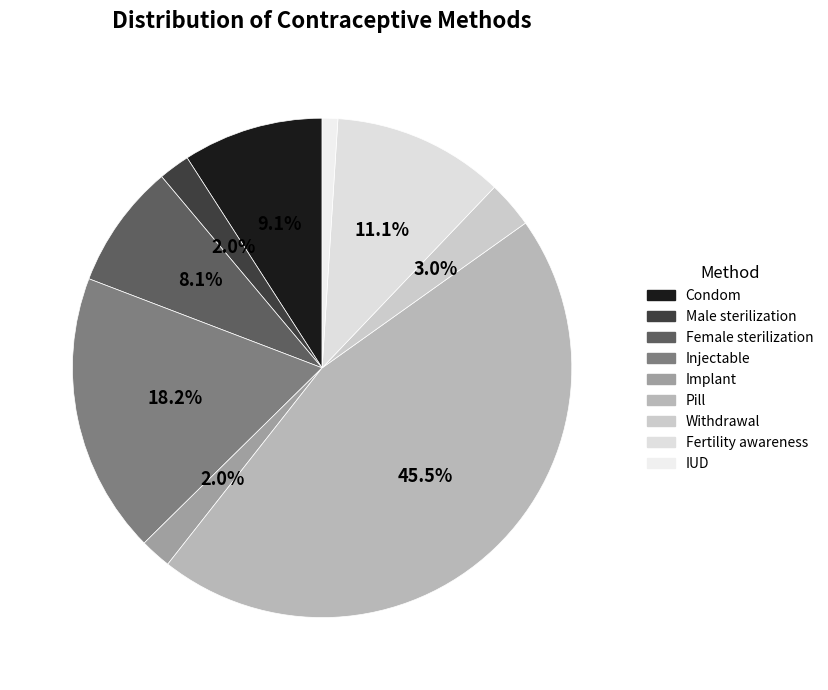

What is the largest slice in the pie chart?

Pill